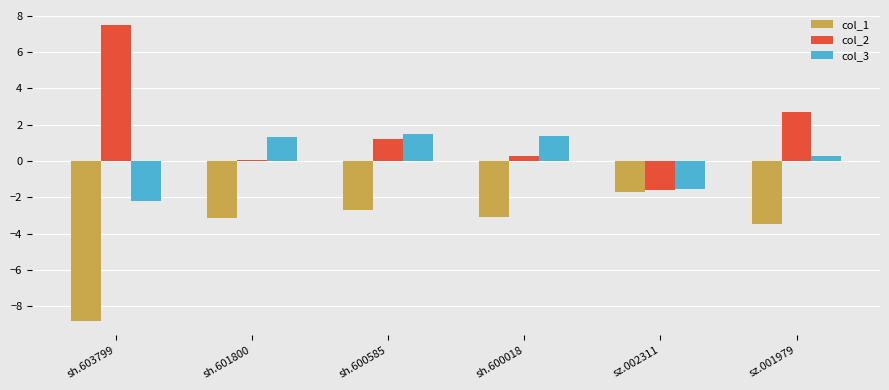

At which category is the sum across all series the highest?

sh.600585